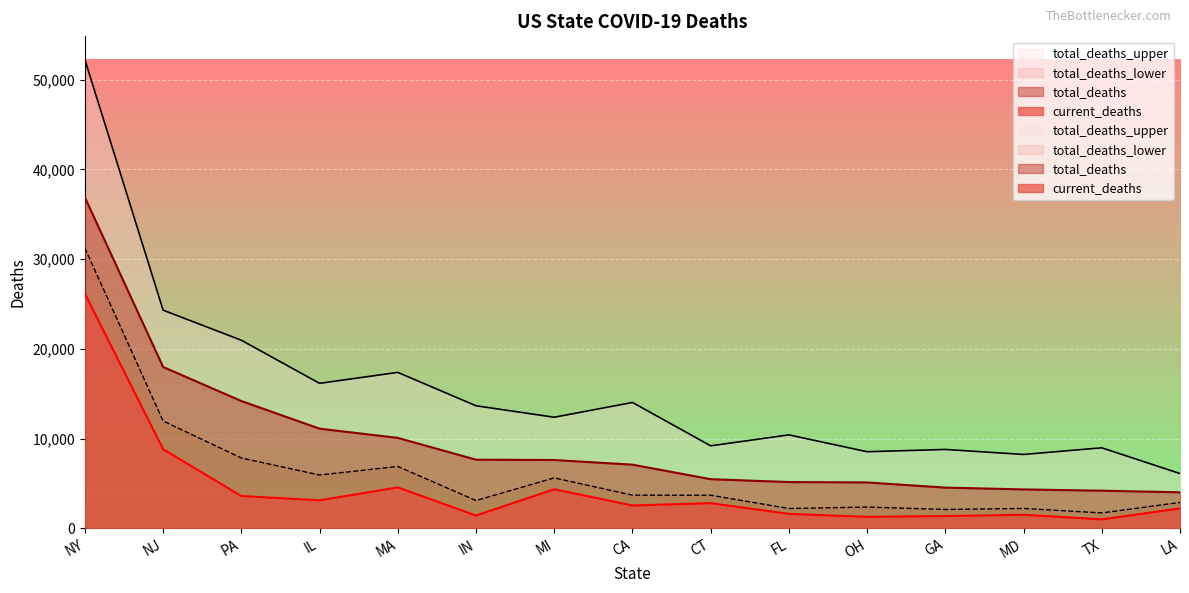

True or false: current_deaths and total_deaths_lower cross at least once.

False